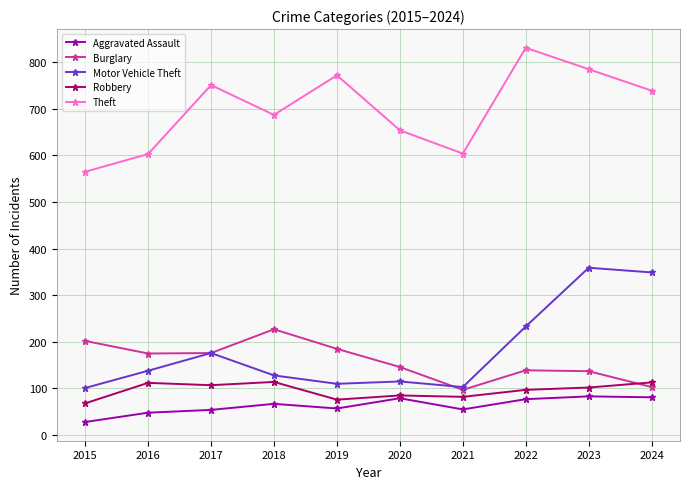

True or false: Theft and Aggravated Assault cross at least once.

False